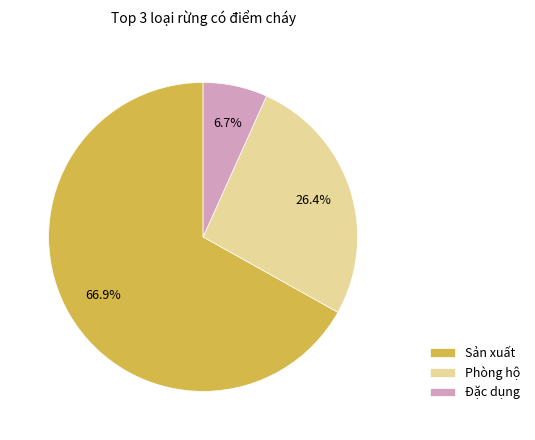

Does Đặc dụng represent more than half of the total?

No